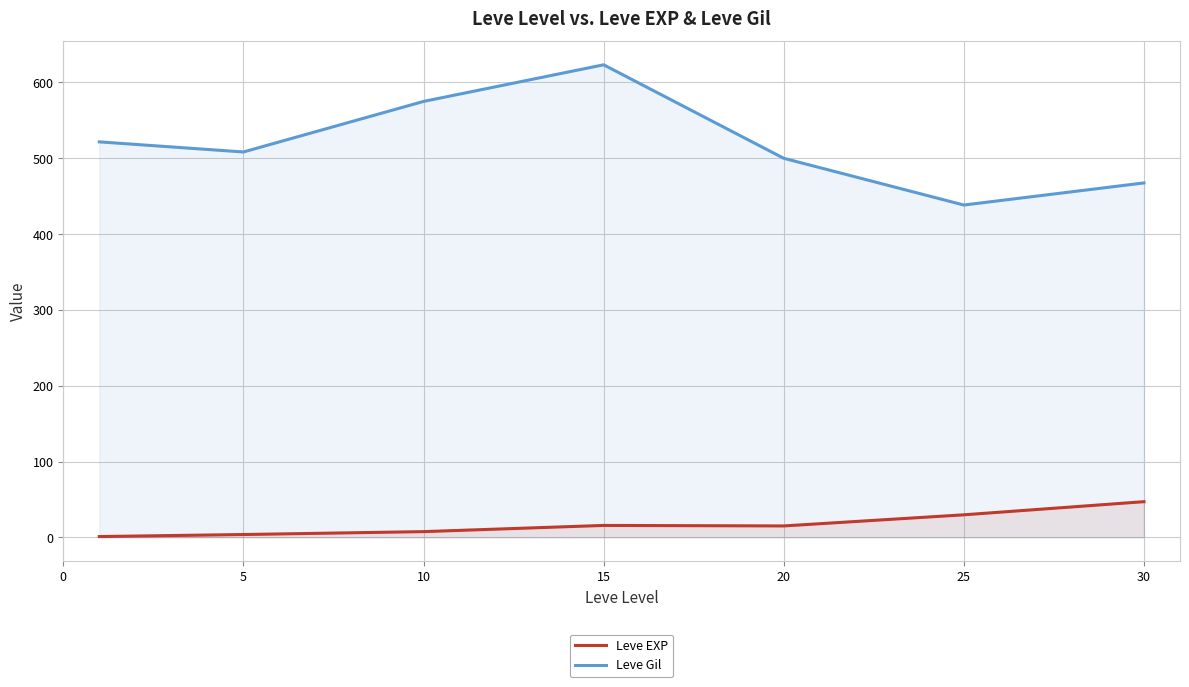

At 5, list the series in order from largest to smallest.

Leve Gil, Leve EXP